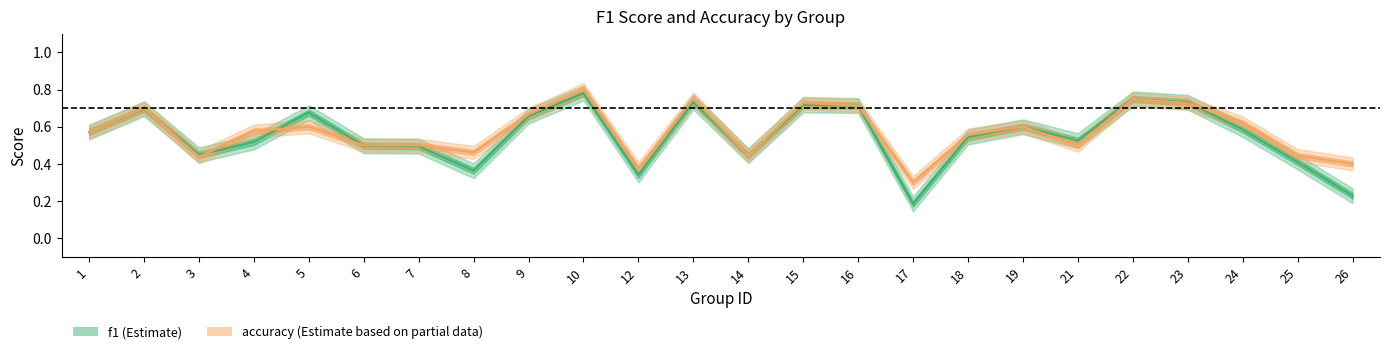

What is the difference between the maximum and second lowest values in the f1 series?

0.6